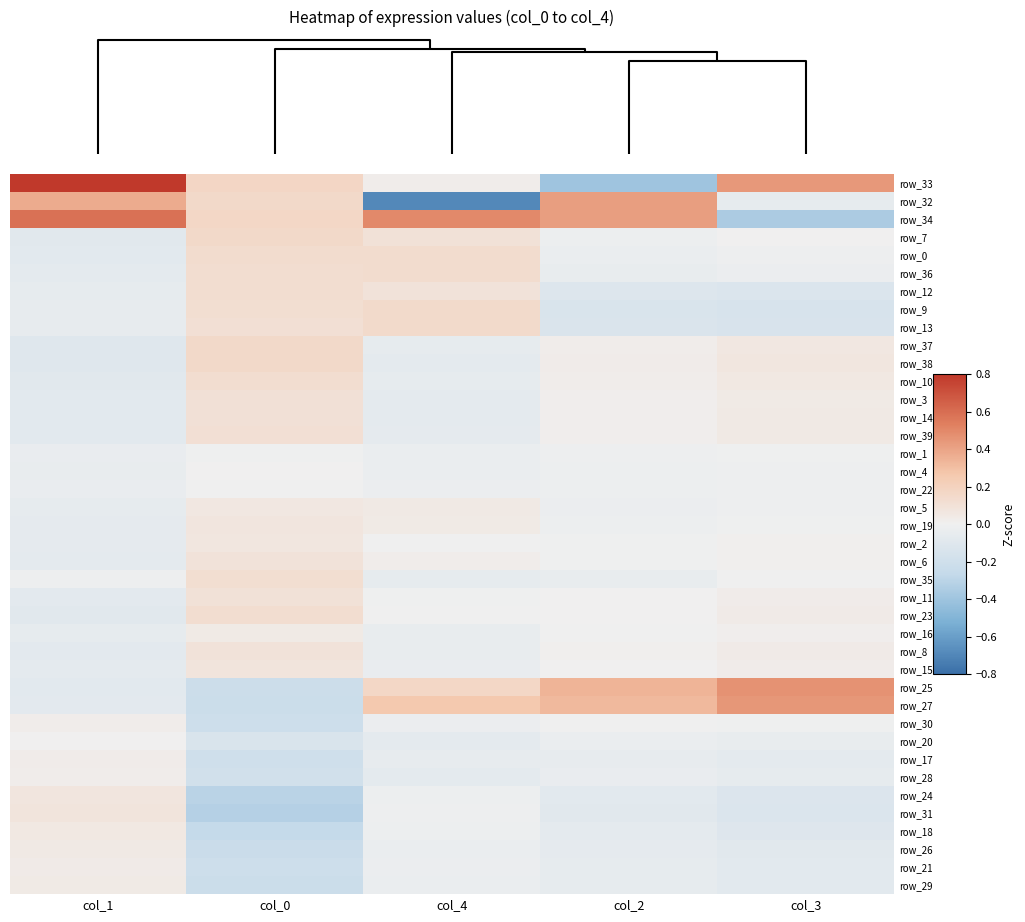

At which label does row_12 first exceed 0?

col_0